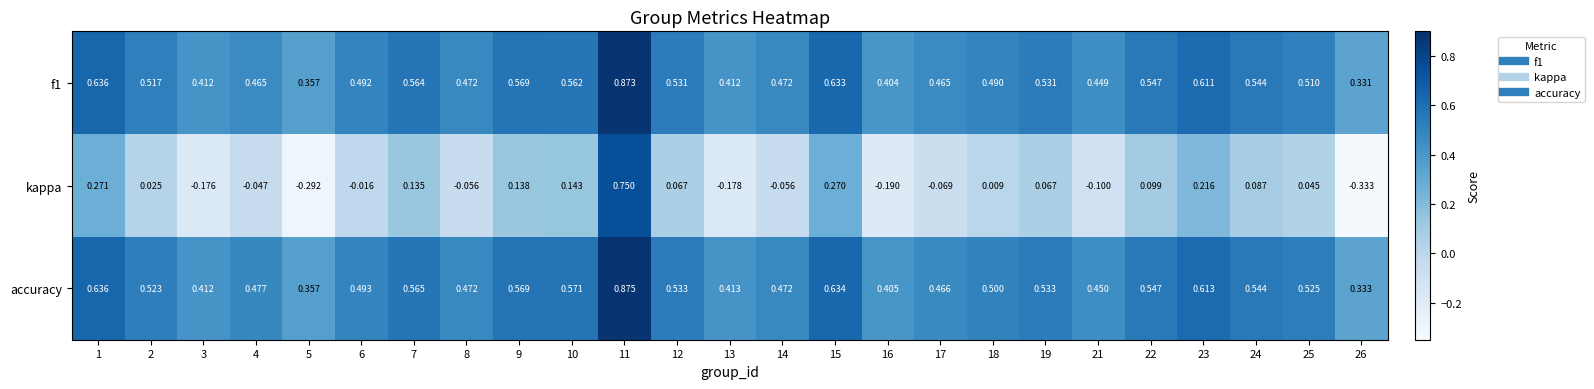

List the series in order of their peak value, lowest first.

kappa, f1, accuracy